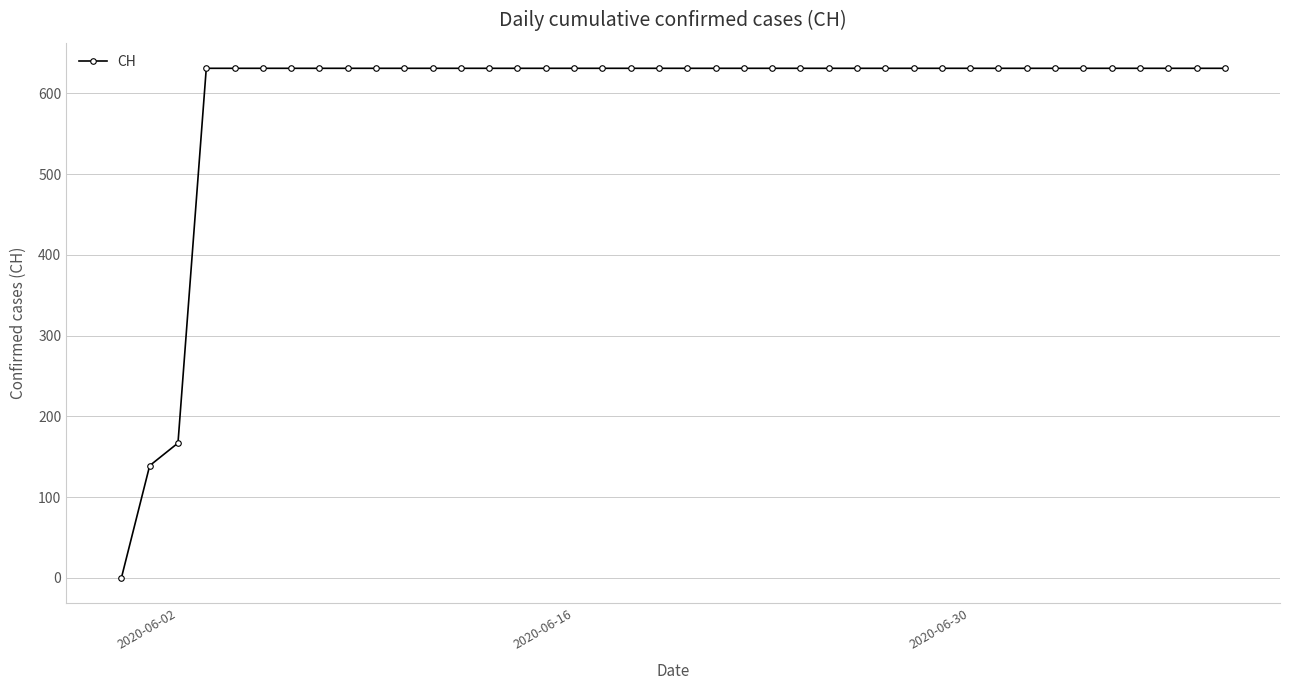

What is the maximum value shown in the chart?

631